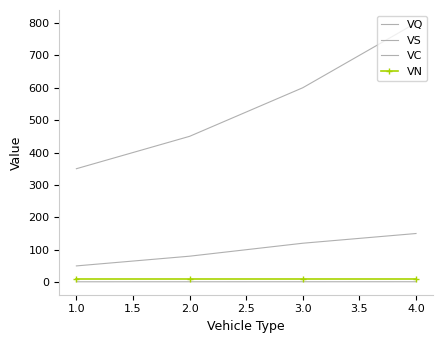

Which has a higher value, 2.0 or 1.0?

2.0